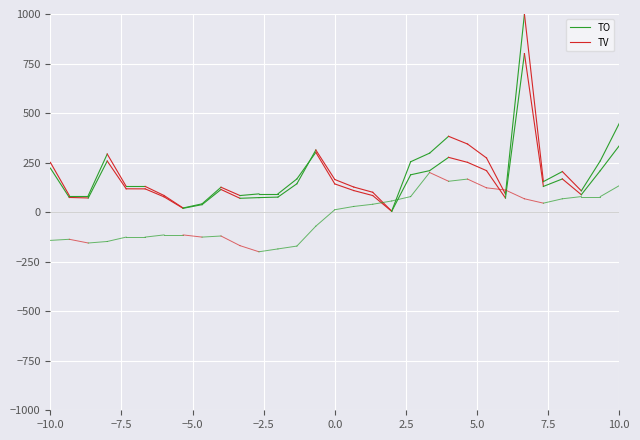

What is the average value of the TV series?

167.5